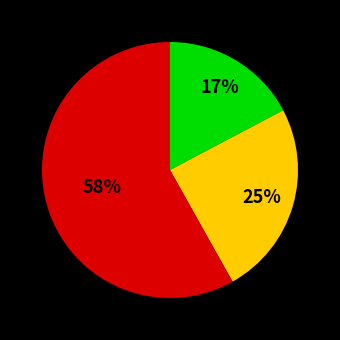

Is there a majority slice in this chart?

Yes